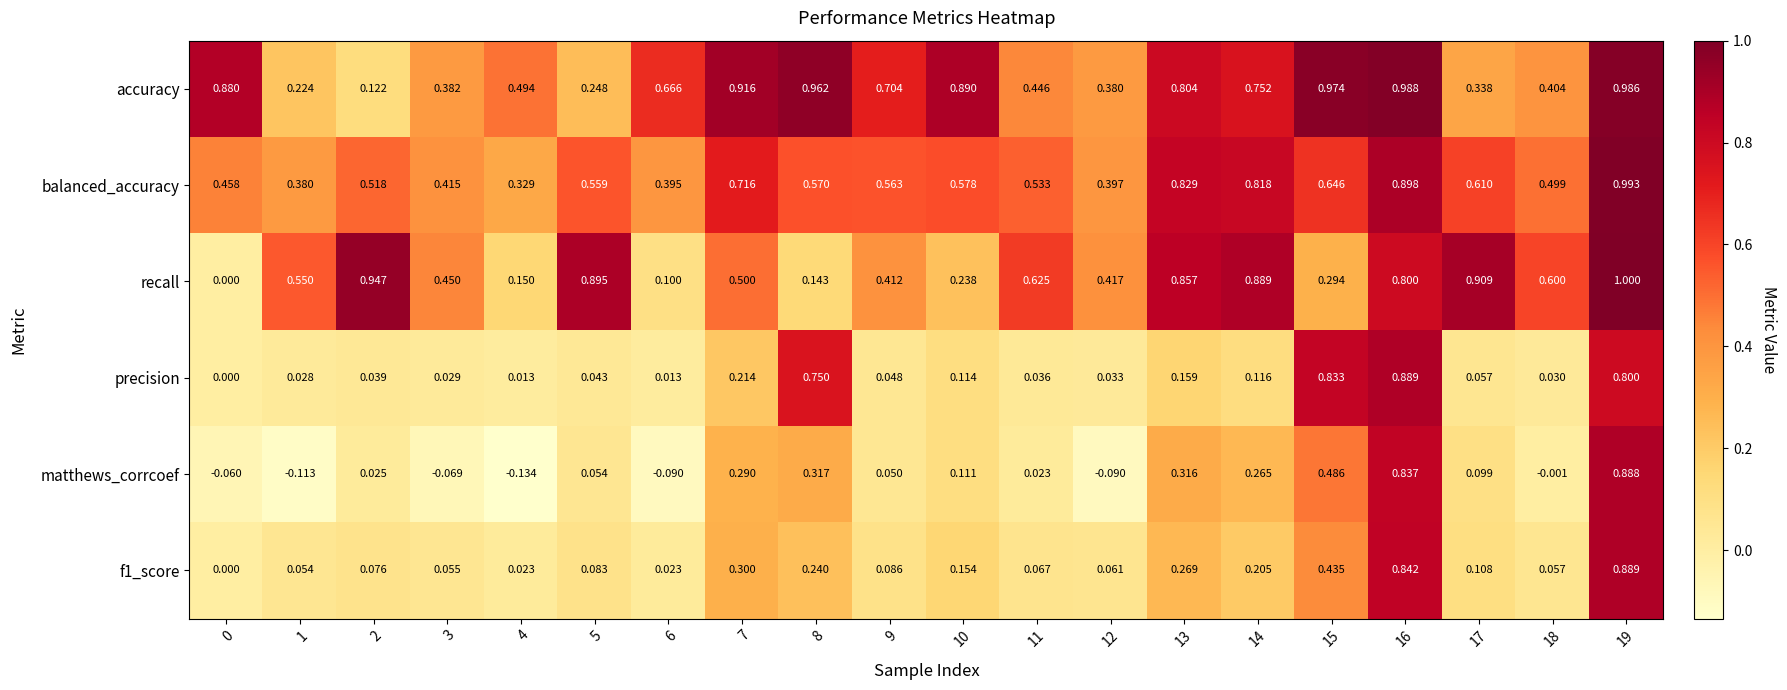

Between 0 and 13, which series saw the biggest shift?

recall